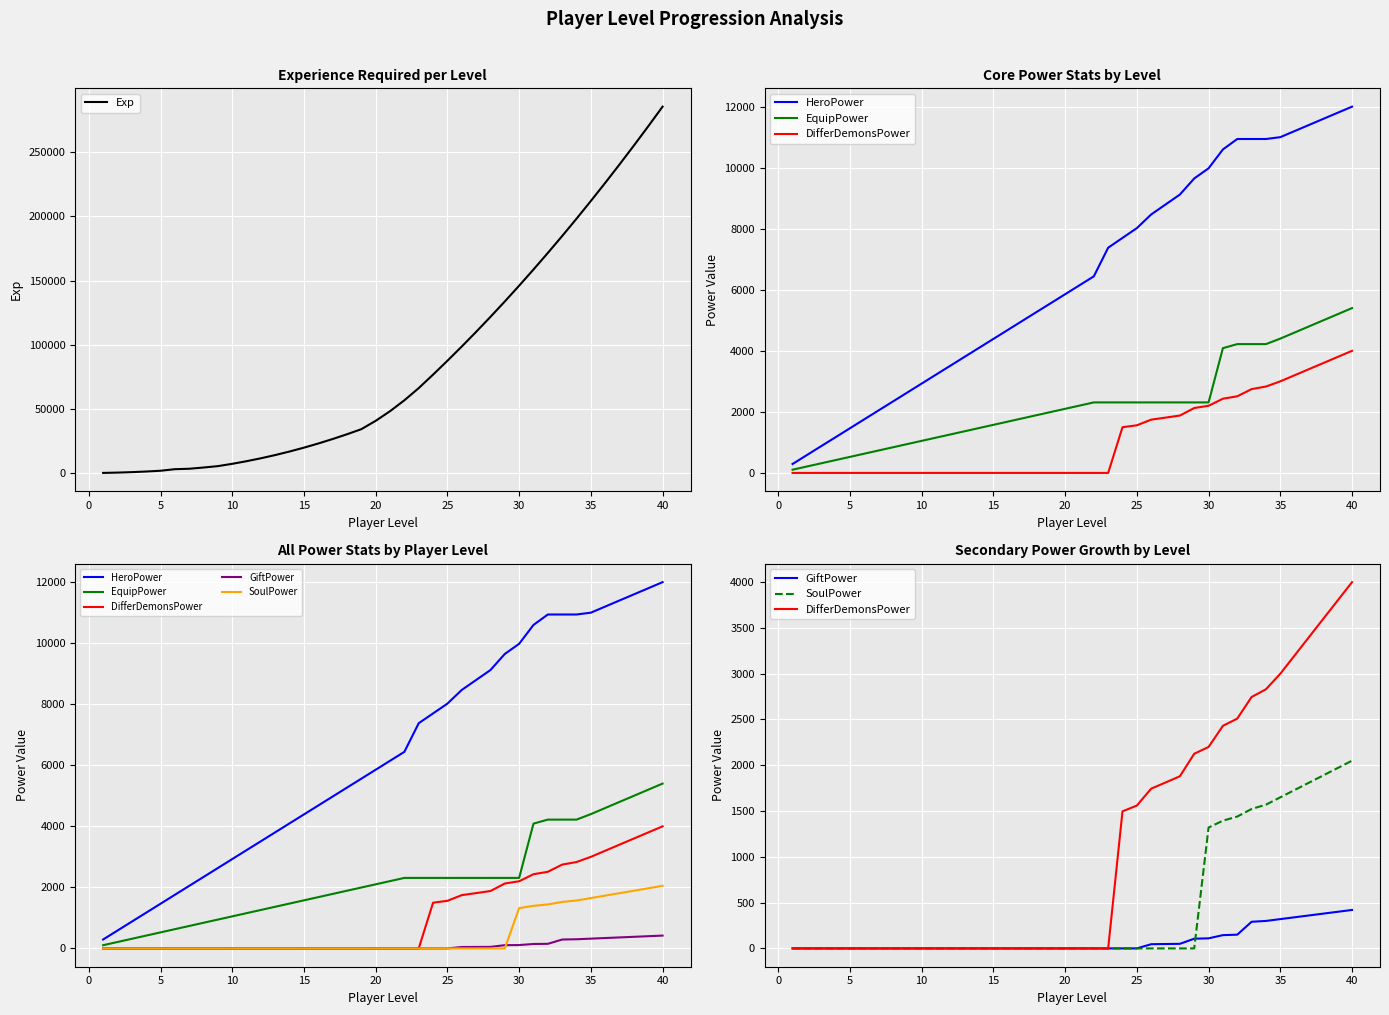

What are all the series names shown in the legend?

Exp, HeroPower, EquipPower, DifferDemonsPower, GiftPower, SoulPower